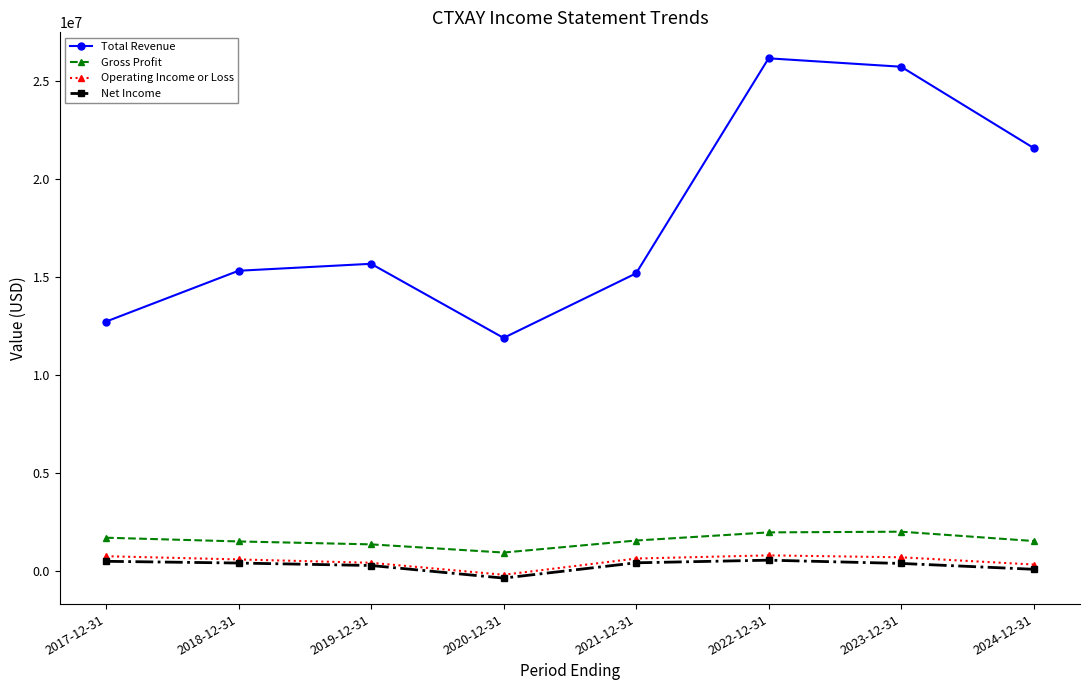

The value of Operating Income or Loss at 2023-12-31 is 688200. True or false?

True